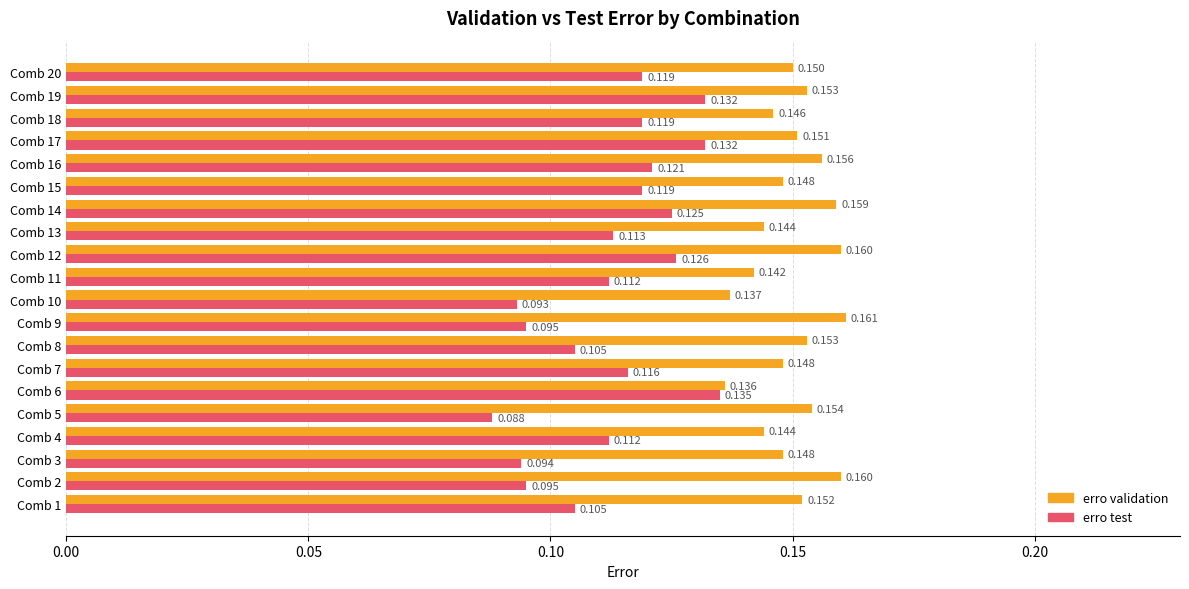

Is the value of erro test at Comb 17 greater than the value of erro validation at Comb 15?

No